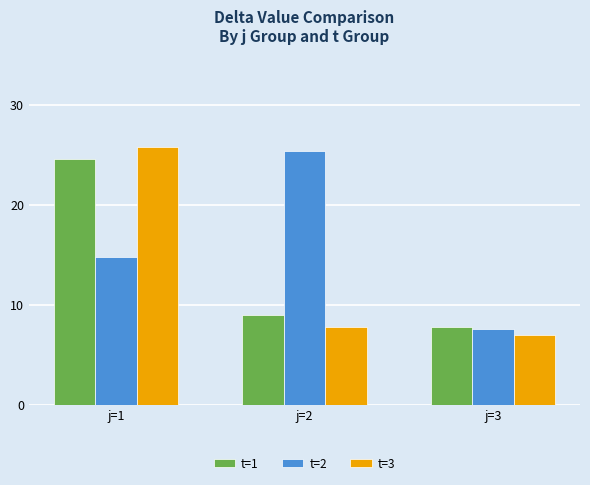

Reading left to right, list all the values displayed in this chart.

t=1: j=1=24.6	j=2=9.0	j=3=7.8
t=2: j=1=14.8	j=2=25.4	j=3=7.6
t=3: j=1=25.8	j=2=7.8	j=3=7.0